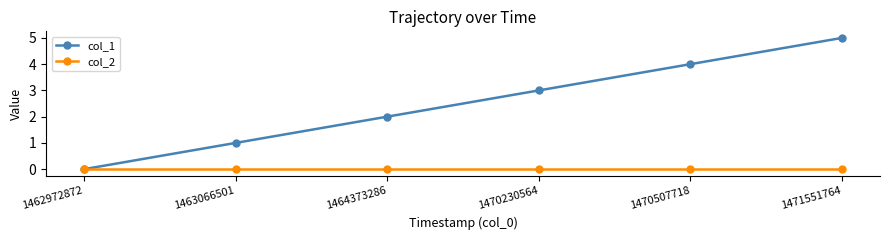

What is the sum of all col_1 values?

15